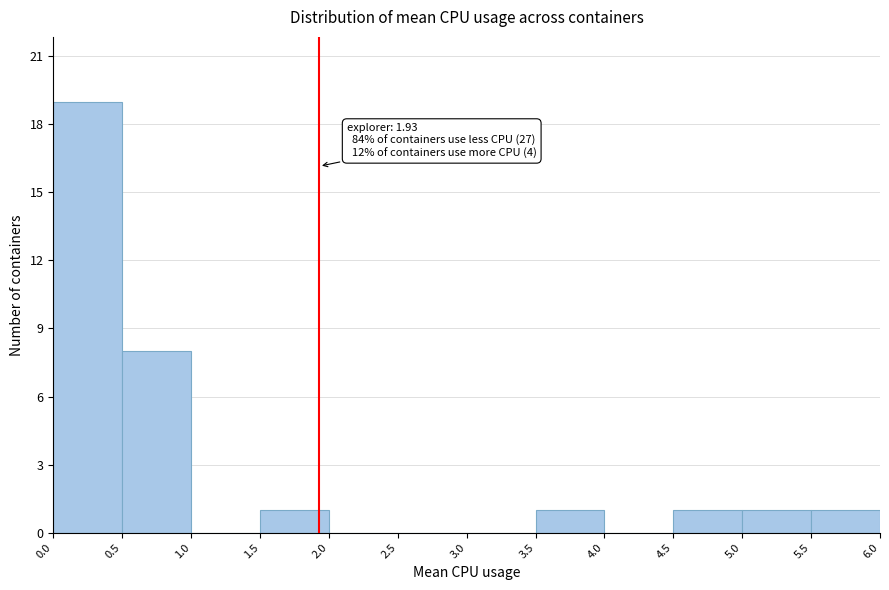

Which range on the x-axis has the tallest bar?

0.0 to 0.5